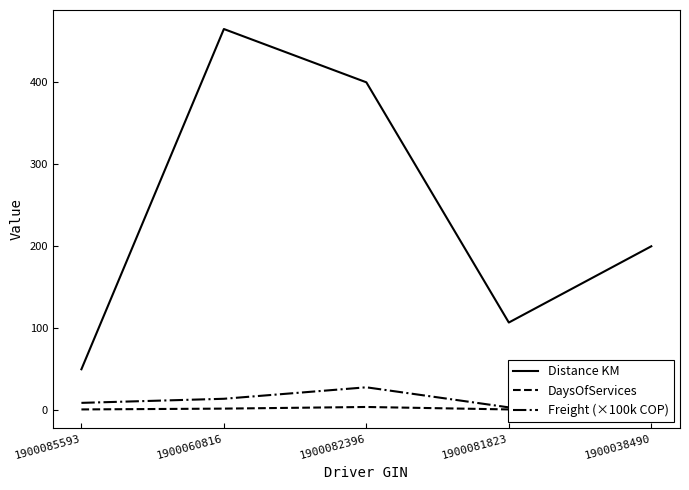

What position from the right is 1900060816?

4